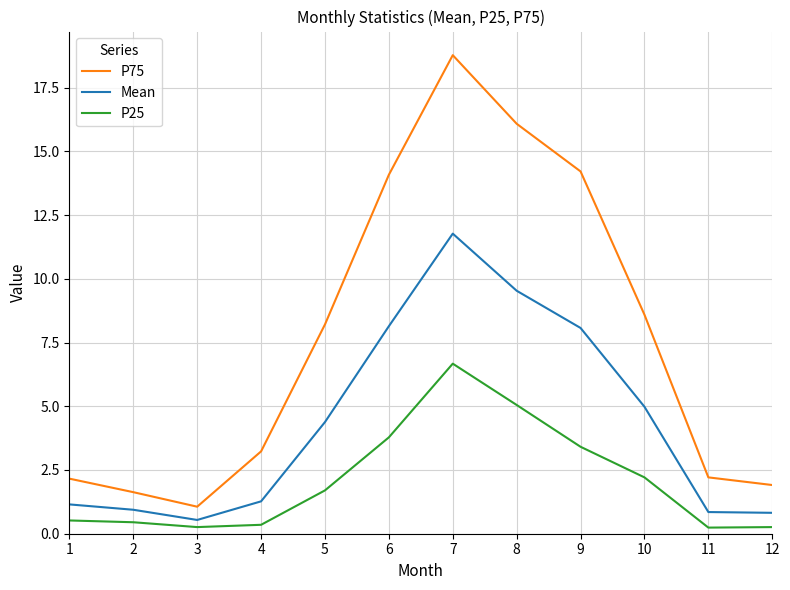

What is the difference between the maximum and minimum values in the P75 series?

17.7